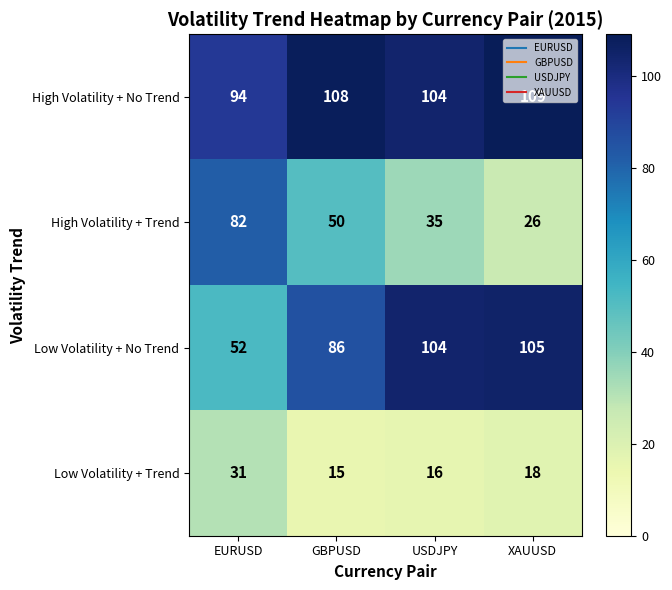

At how many categories does at least one series exceed 95?

3